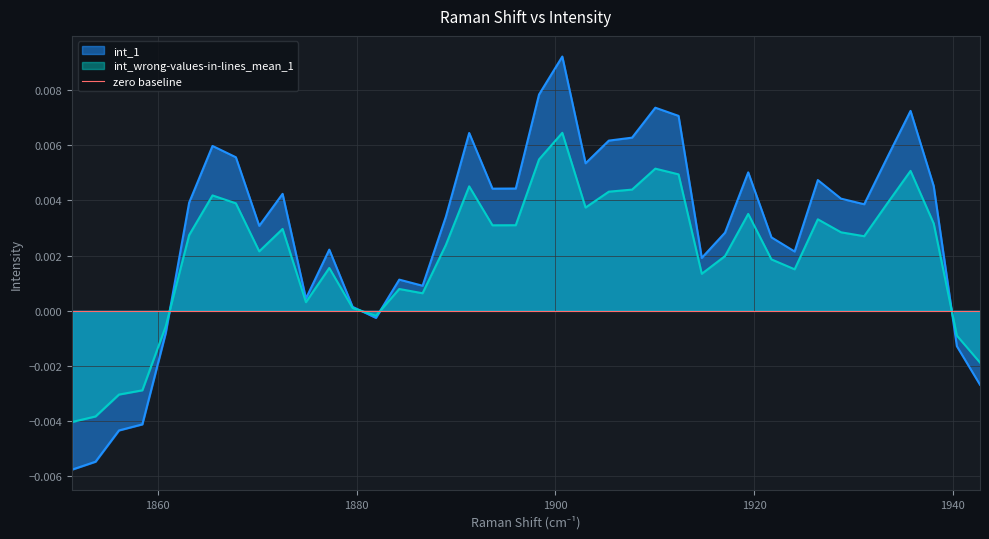

How many times do int_wrong-values-in-lines_mean_1 and int_1 cross each other?

4